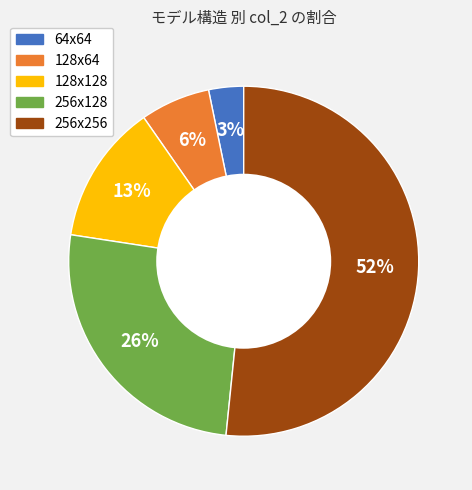

Is it true that 128x128 is 13% of the pie?

True